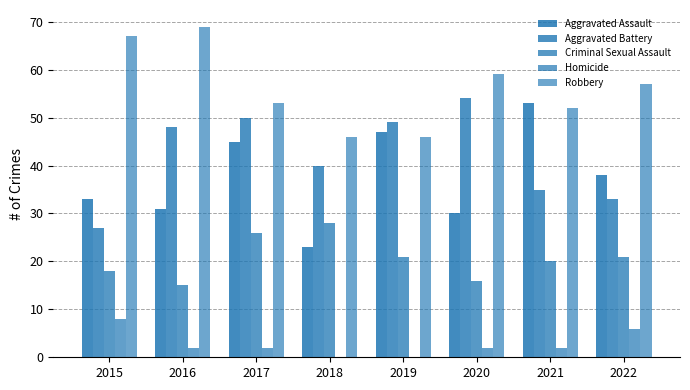

How many Criminal Sexual Assault values are between 18 and 26?

5